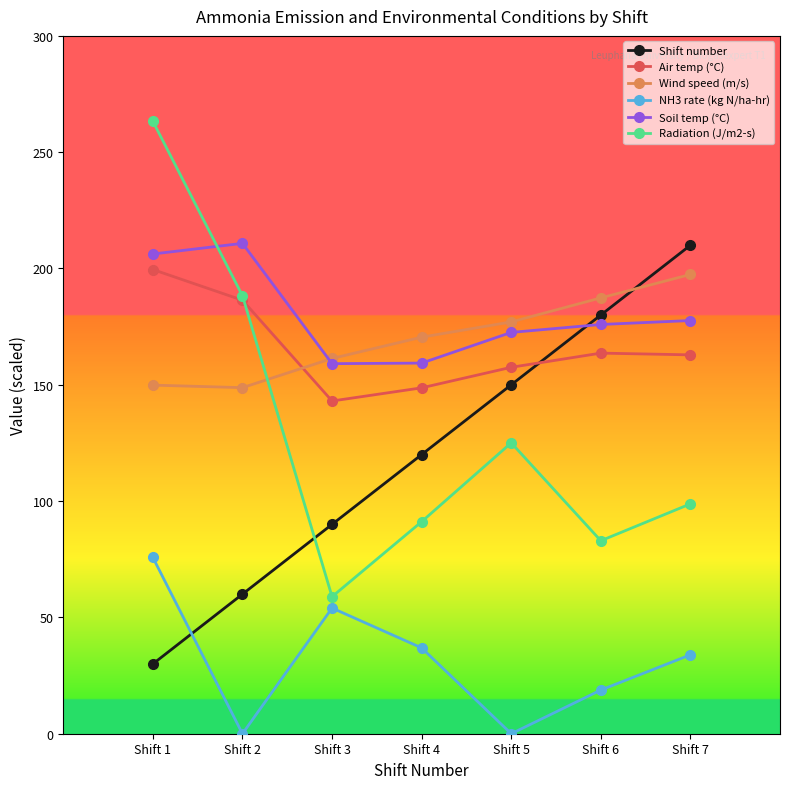

How many values in the NH3 rate (kg N/ha-hr) series exceed 33?

4